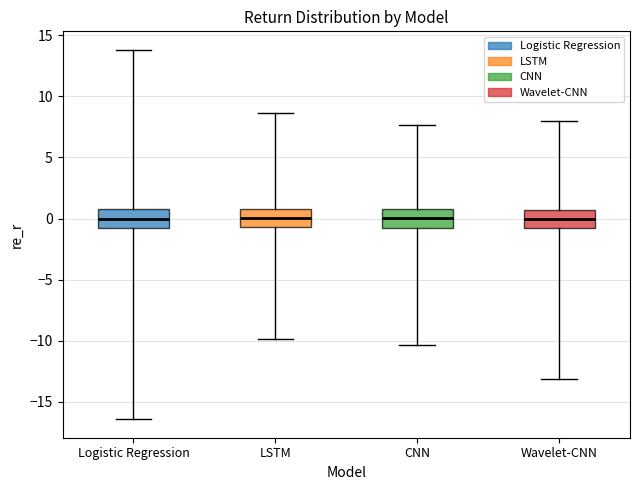

Where is the lower edge of the box for Logistic Regression on the y-axis? The values are not printed on the chart, so give them approximately, as read against the axis.

-1.0